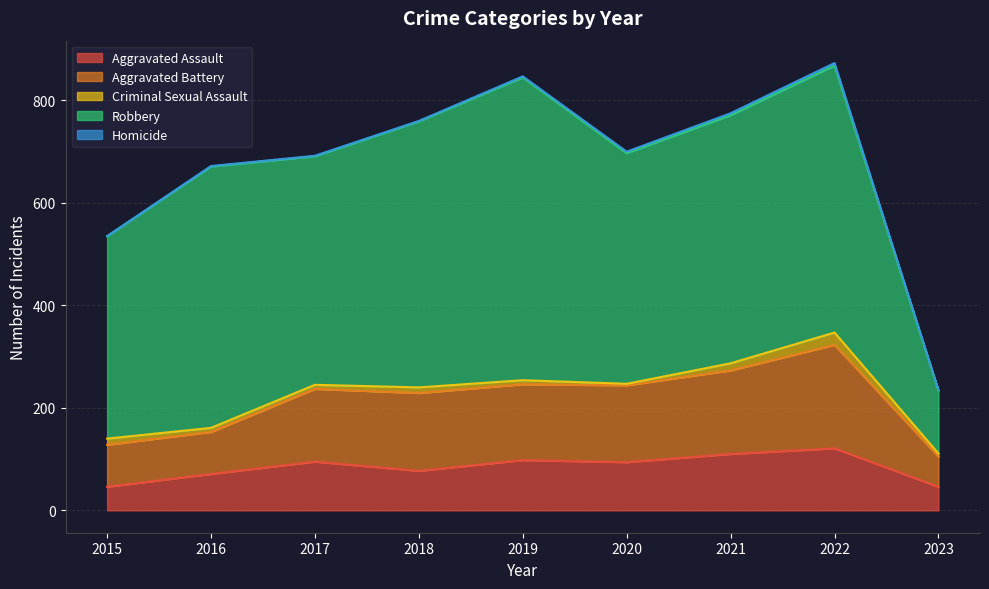

Rank the categories by Criminal Sexual Assault value from highest to lowest.

2022, 2021, 2015, 2018, 2016, 2017, 2019, 2023, 2020